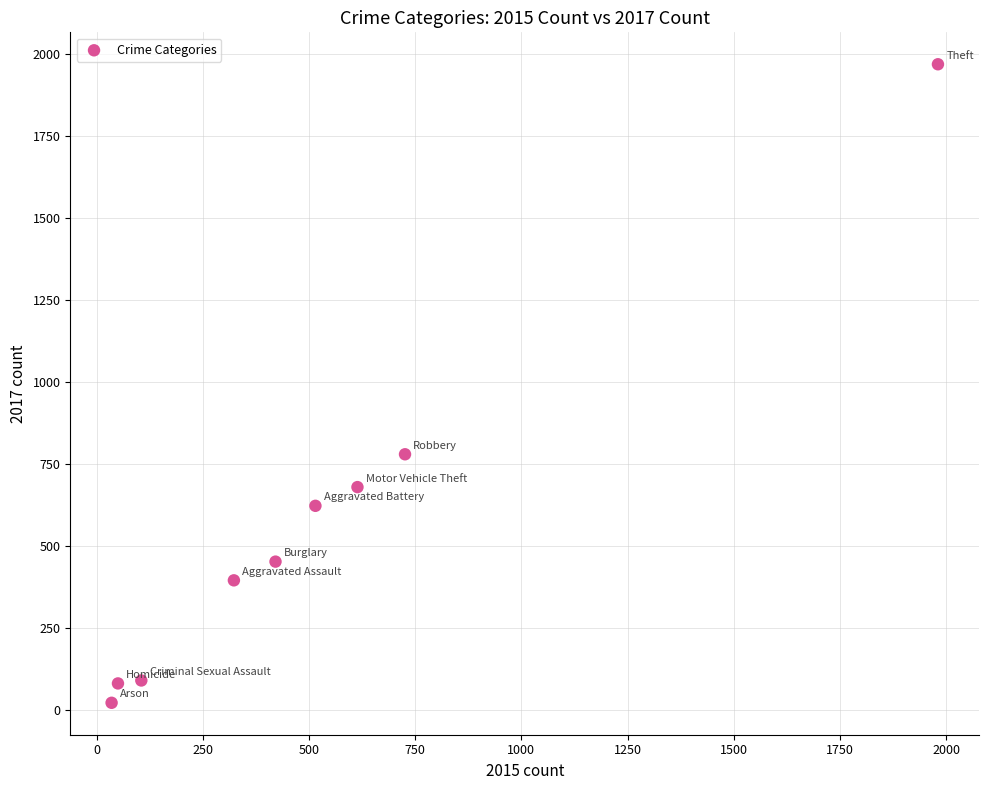

What is the range of X values (max minus min)?

1946